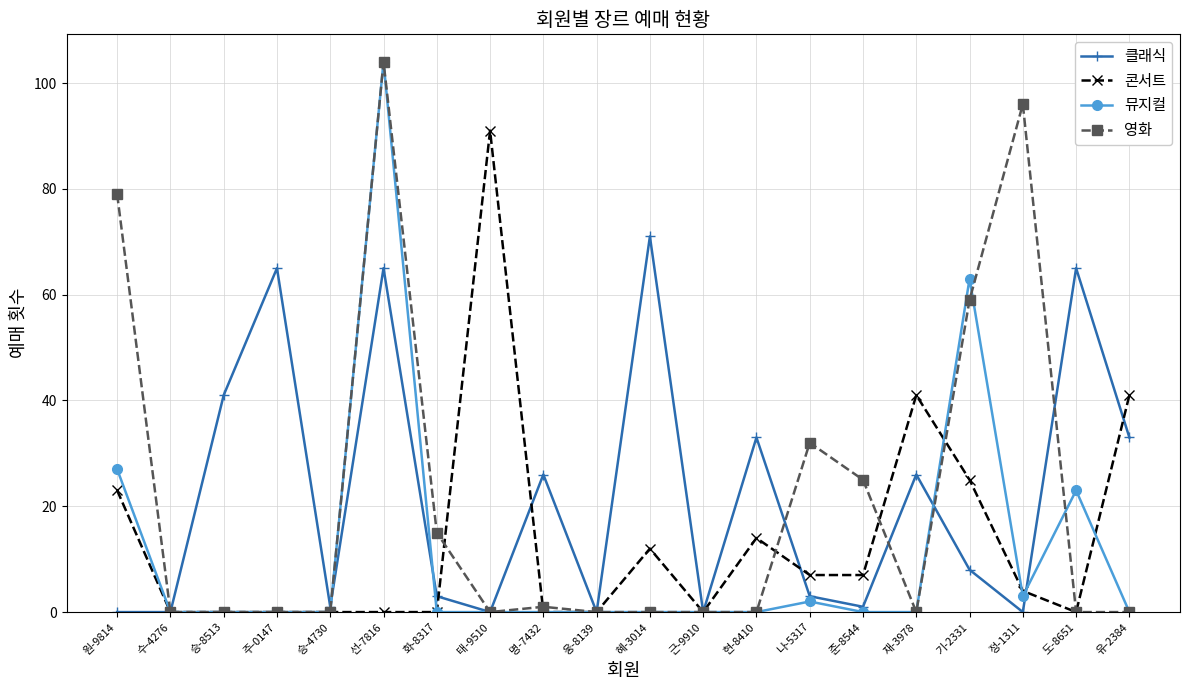

How many lines are shown in the chart?

4